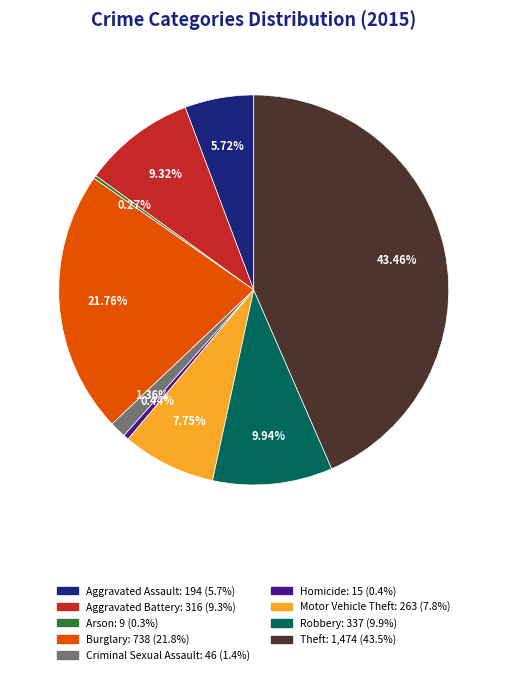

Between Homicide and Motor Vehicle Theft, which is larger?

Motor Vehicle Theft